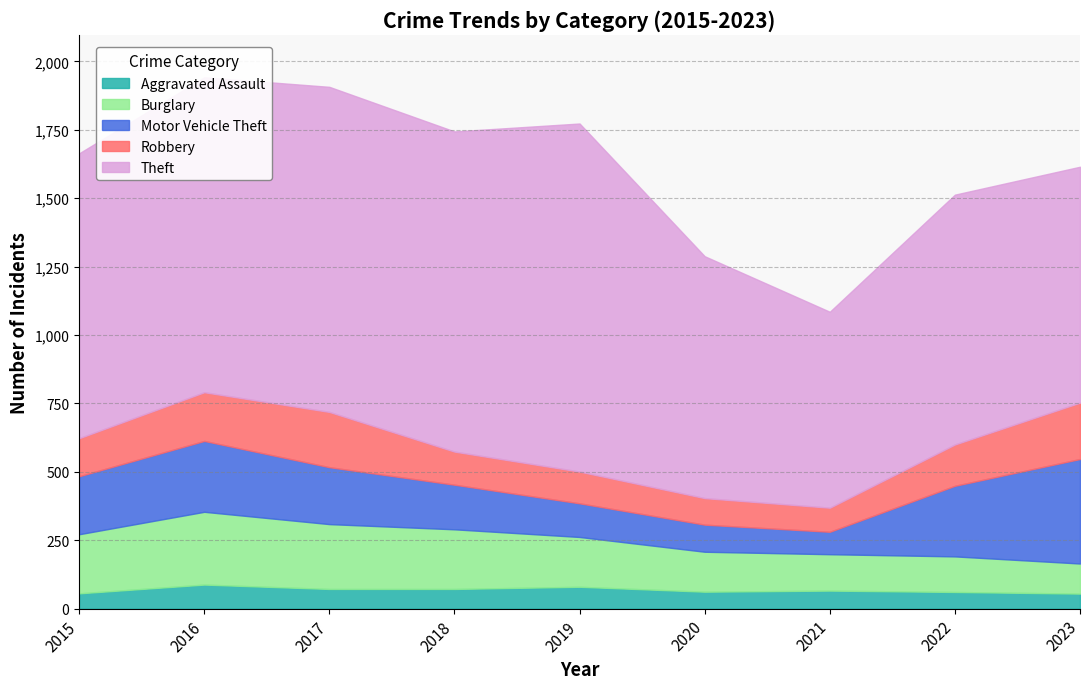

True or false: Robbery and Aggravated Assault cross at least once.

False